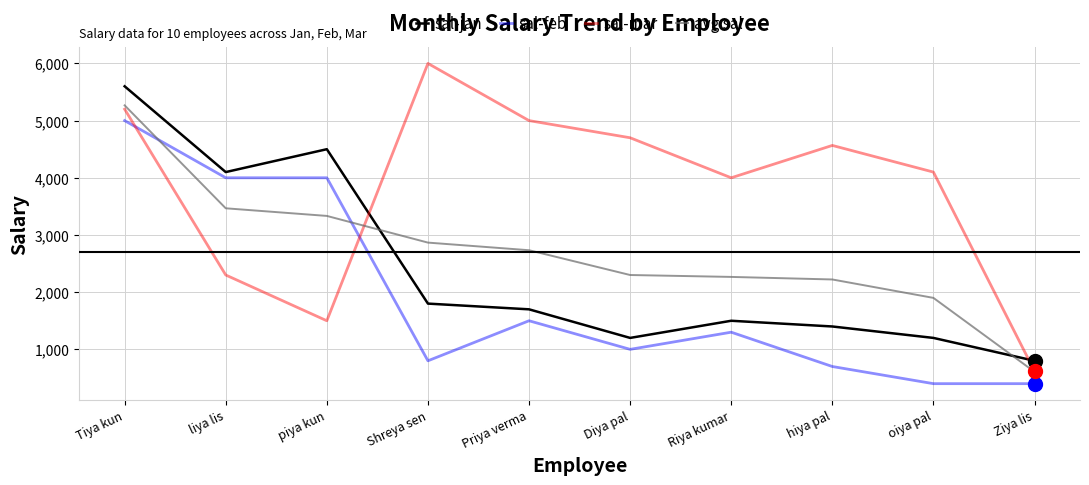

What is the total value across all series at Riya kumar?

9066.7